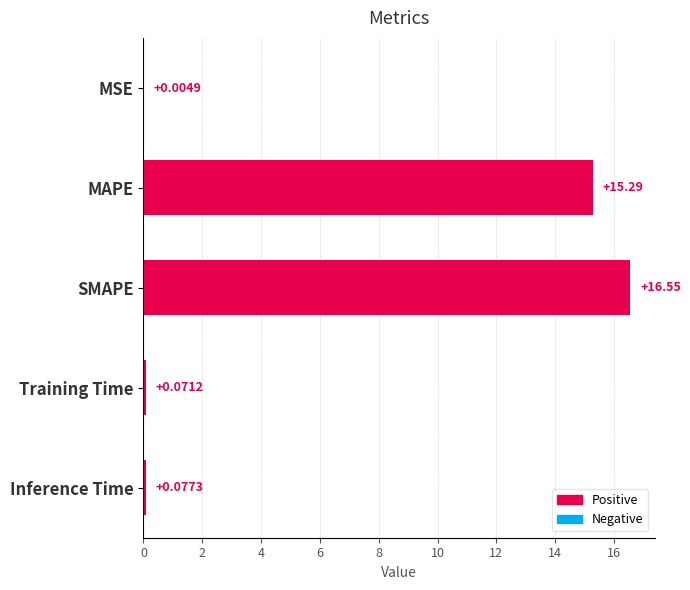

What is the change in value from MSE to Training Time?

+0.1